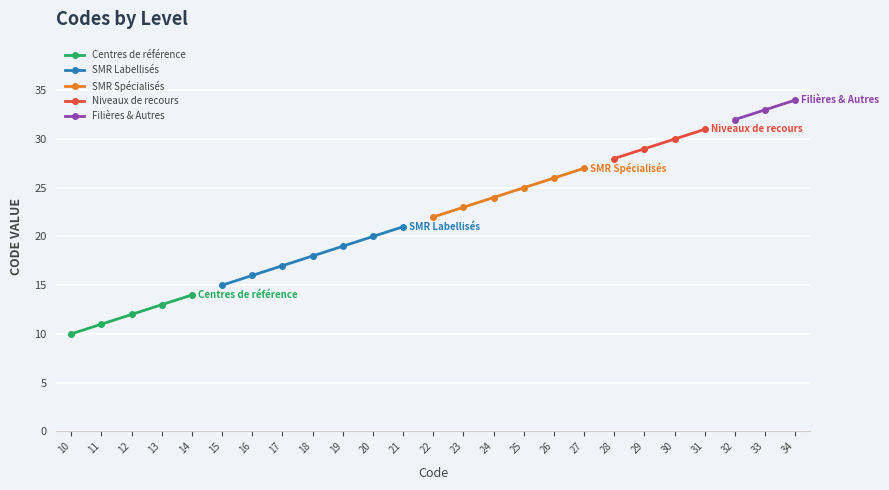

List the labels in order of value, largest first.

34, 33, 32, 31, 30, 29, 28, 27, 26, 25, 24, 23, 22, 21, 20, 19, 18, 17, 16, 15, 14, 13, 12, 11, 10